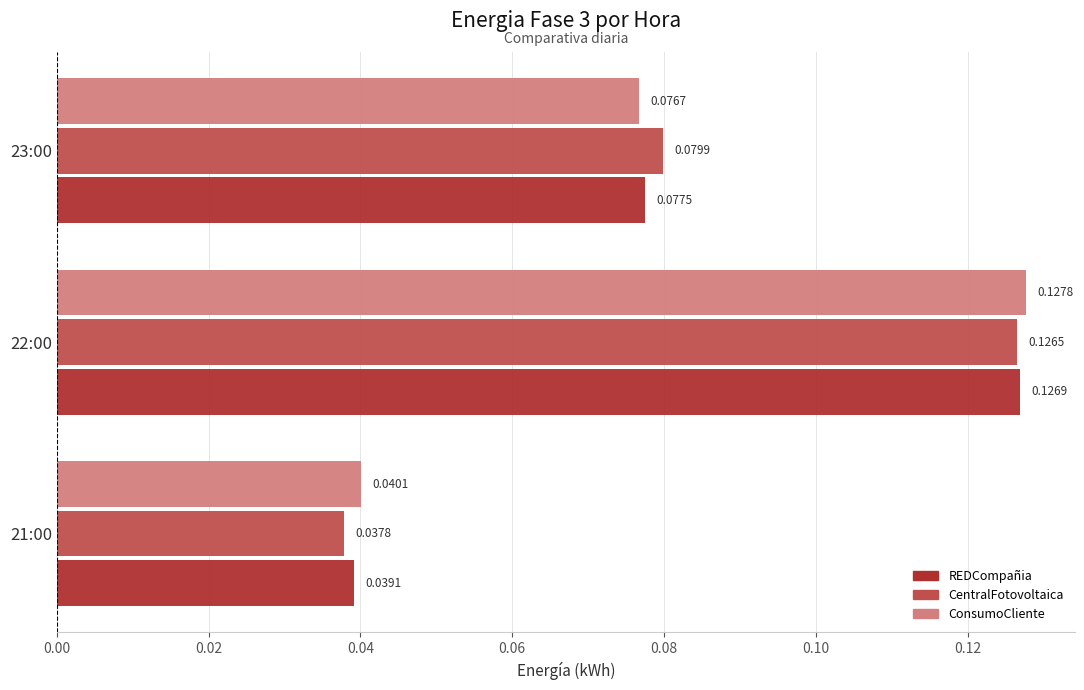

At which category is the sum across all series the highest?

22:00